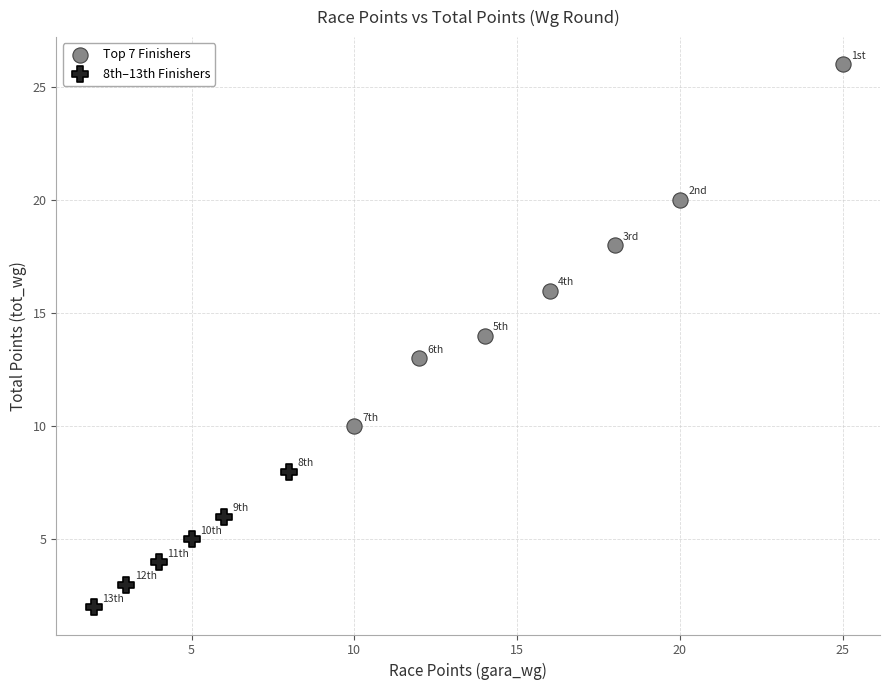

Which series has the largest Y range (max minus min)?

Top 7 Finishers